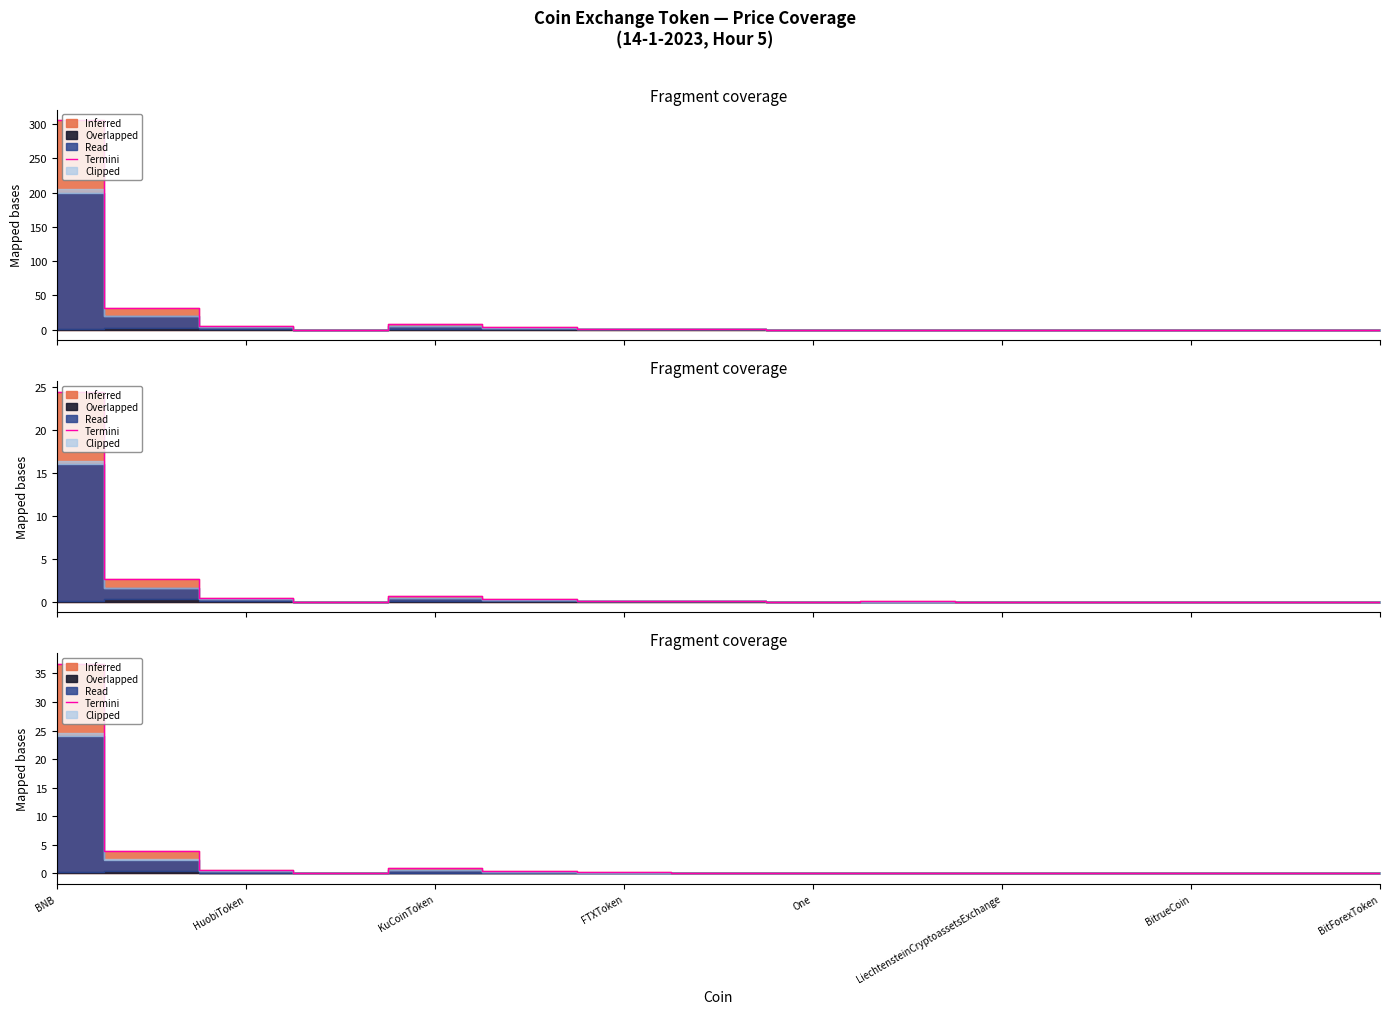

How many points are lower than both their immediate neighbors (excluding endpoints)?

4